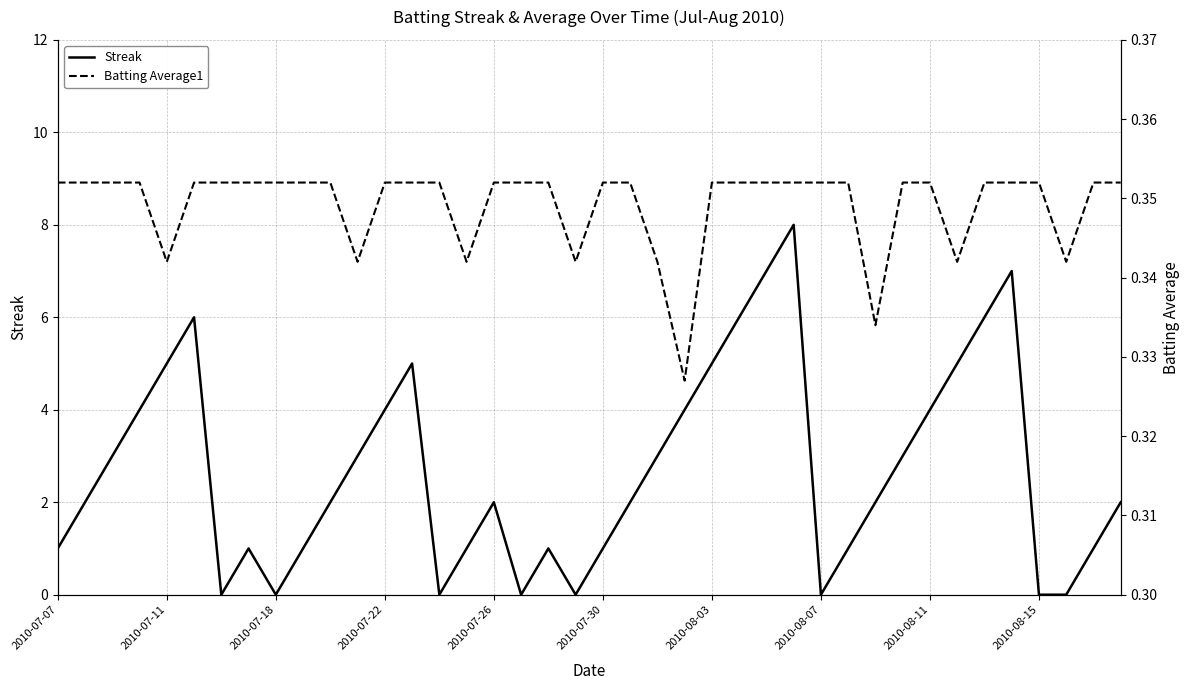

Rank the series by their average value, from highest to lowest.

Streak, Batting Average1